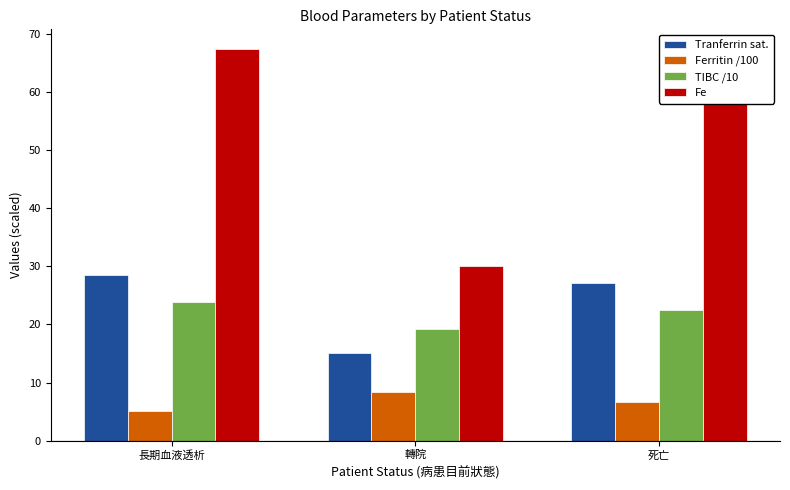

What position from the right is 死亡?

1